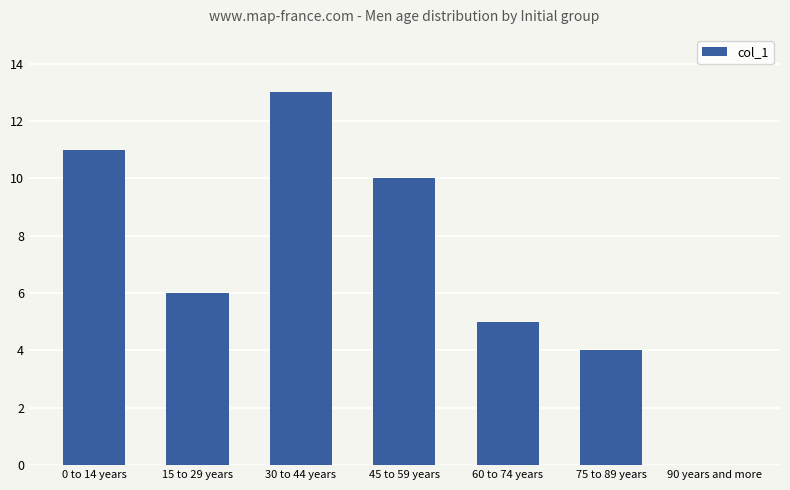

Reading right to left, what are all the values shown in this chart?

0	4	5	10	13	6	11